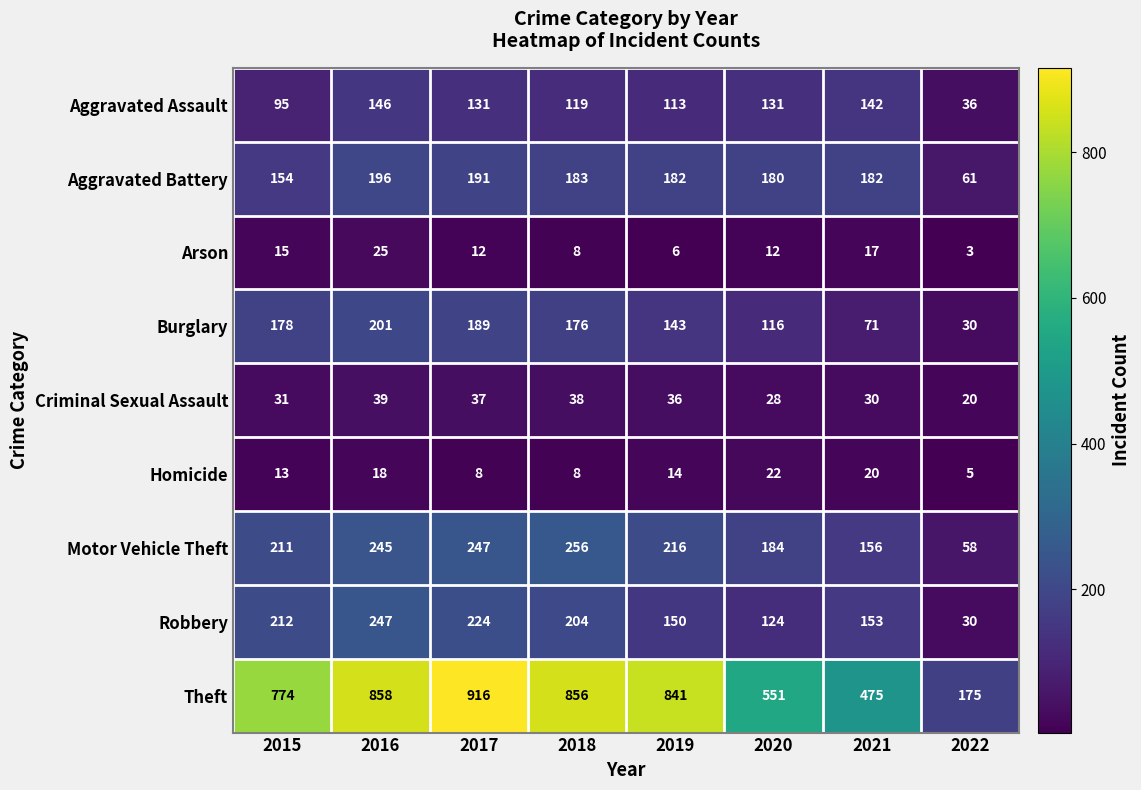

At how many categories does at least one series exceed 700?

5